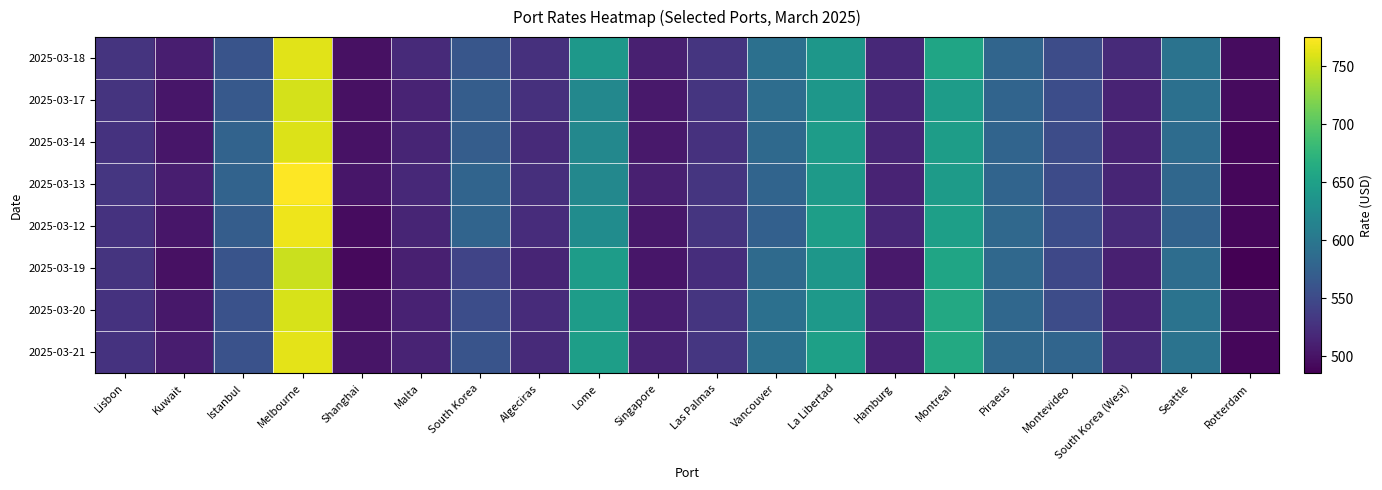

Reading left to right, list all the values displayed in this chart.

2025-03-18: Lisbon=529.0	Kuwait=509.0	Istanbul=560.0	Melbourne=762.0	Shanghai=498.0	Malta=520.0	South Korea=563.0	Algeciras=525.0	Lome=640.0	Singapore=511.0	Las Palmas=530.0	Vancouver=591.5	La Libertad=638.0	Hamburg=518.0	Montreal=655.0	Piraeus=580.0	Montevideo=552.0	South Korea (West)=520.0	Seattle=595.0	Rotterdam=495.0
2025-03-17: Lisbon=529.0	Kuwait=503.0	Istanbul=566.0	Melbourne=756.0	Shanghai=498.0	Malta=514.0	South Korea=570.0	Algeciras=525.0	Lome=620.0	Singapore=505.0	Las Palmas=530.0	Vancouver=588.5	La Libertad=639.0	Hamburg=517.0	Montreal=645.0	Piraeus=578.0	Montevideo=553.0	South Korea (West)=514.0	Seattle=592.0	Rotterdam=494.0
2025-03-14: Lisbon=527.0	Kuwait=502.0	Istanbul=577.0	Melbourne=760.0	Shanghai=499.0	Malta=515.0	South Korea=571.0	Algeciras=520.0	Lome=620.0	Singapore=505.0	Las Palmas=526.0	Vancouver=584.5	La Libertad=645.0	Hamburg=516.0	Montreal=646.0	Piraeus=578.0	Montevideo=552.0	South Korea (West)=514.0	Seattle=588.0	Rotterdam=490.0
2025-03-13: Lisbon=531.0	Kuwait=509.0	Istanbul=577.0	Melbourne=775.0	Shanghai=502.0	Malta=518.0	South Korea=578.0	Algeciras=524.0	Lome=620.0	Singapore=511.0	Las Palmas=530.0	Vancouver=578.5	La Libertad=643.0	Hamburg=514.0	Montreal=644.0	Piraeus=578.0	Montevideo=551.0	South Korea (West)=515.0	Seattle=582.0	Rotterdam=490.0
2025-03-12: Lisbon=527.0	Kuwait=503.0	Istanbul=570.0	Melbourne=768.0	Shanghai=495.0	Malta=515.0	South Korea=578.0	Algeciras=522.0	Lome=626.0	Singapore=504.0	Las Palmas=530.0	Vancouver=573.5	La Libertad=647.0	Hamburg=517.0	Montreal=649.0	Piraeus=583.0	Montevideo=553.0	South Korea (West)=520.0	Seattle=577.0	Rotterdam=490.0
2025-03-19: Lisbon=529.0	Kuwait=498.0	Istanbul=560.0	Melbourne=752.0	Shanghai=492.0	Malta=511.0	South Korea=545.0	Algeciras=515.0	Lome=645.0	Singapore=502.0	Las Palmas=523.0	Vancouver=585.5	La Libertad=639.0	Hamburg=505.0	Montreal=656.0	Piraeus=583.0	Montevideo=548.0	South Korea (West)=510.0	Seattle=589.0	Rotterdam=485.0
2025-03-20: Lisbon=527.0	Kuwait=504.0	Istanbul=558.0	Melbourne=758.0	Shanghai=498.0	Malta=513.0	South Korea=554.0	Algeciras=521.0	Lome=645.0	Singapore=509.0	Las Palmas=530.0	Vancouver=591.5	La Libertad=642.0	Hamburg=515.0	Montreal=660.0	Piraeus=582.0	Montevideo=552.0	South Korea (West)=514.0	Seattle=595.0	Rotterdam=494.0
2025-03-21: Lisbon=527.0	Kuwait=508.0	Istanbul=558.0	Melbourne=763.0	Shanghai=501.0	Malta=514.0	South Korea=560.0	Algeciras=520.0	Lome=648.0	Singapore=514.0	Las Palmas=531.0	Vancouver=592.5	La Libertad=650.0	Hamburg=512.0	Montreal=661.0	Piraeus=583.0	Montevideo=580.0	South Korea (West)=520.0	Seattle=596.0	Rotterdam=490.0